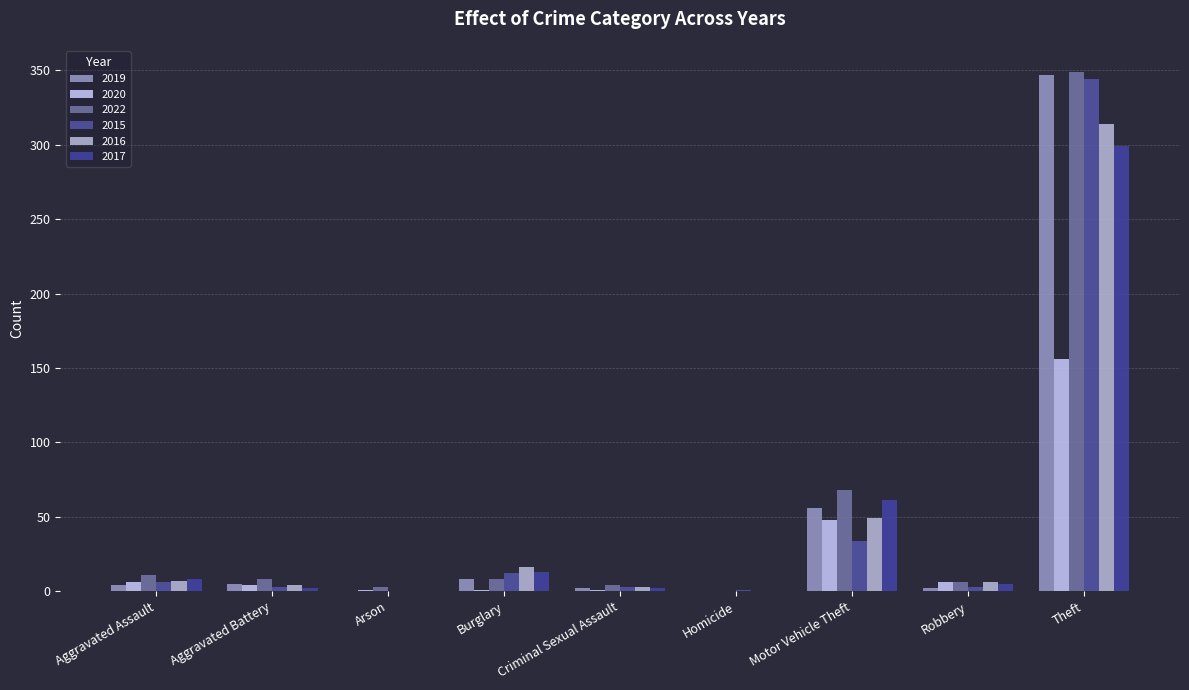

The value of 2020 at Burglary is 1. True or false?

True